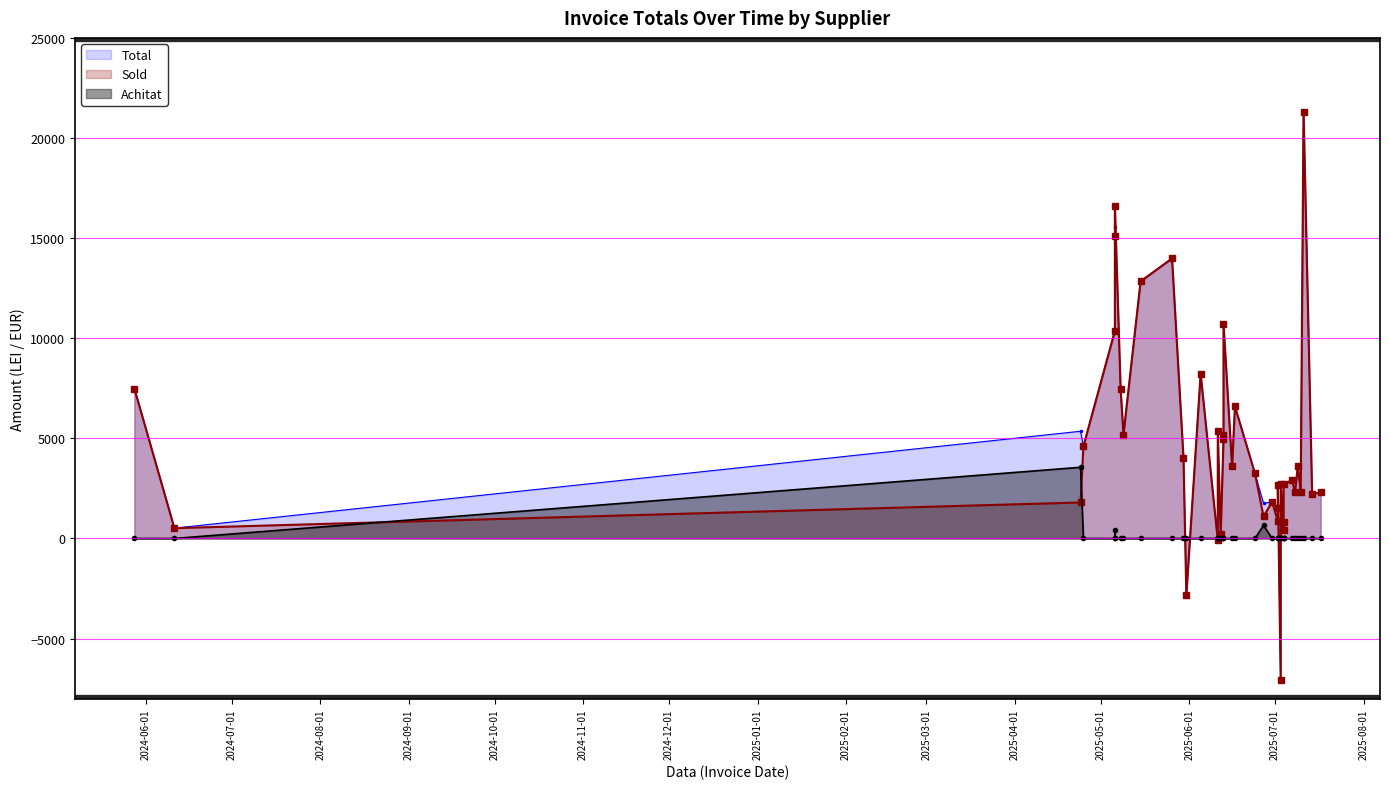

At how many categories does at least one series exceed 5279?

13